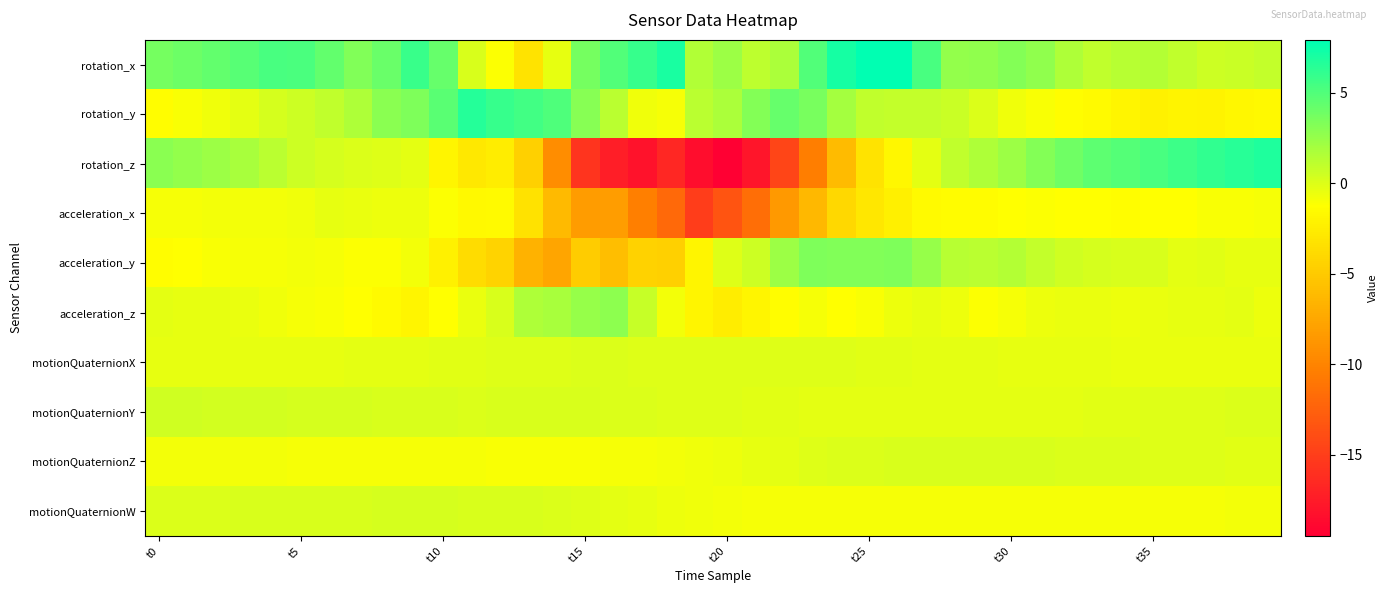

What is the greatest value displayed?

7.9